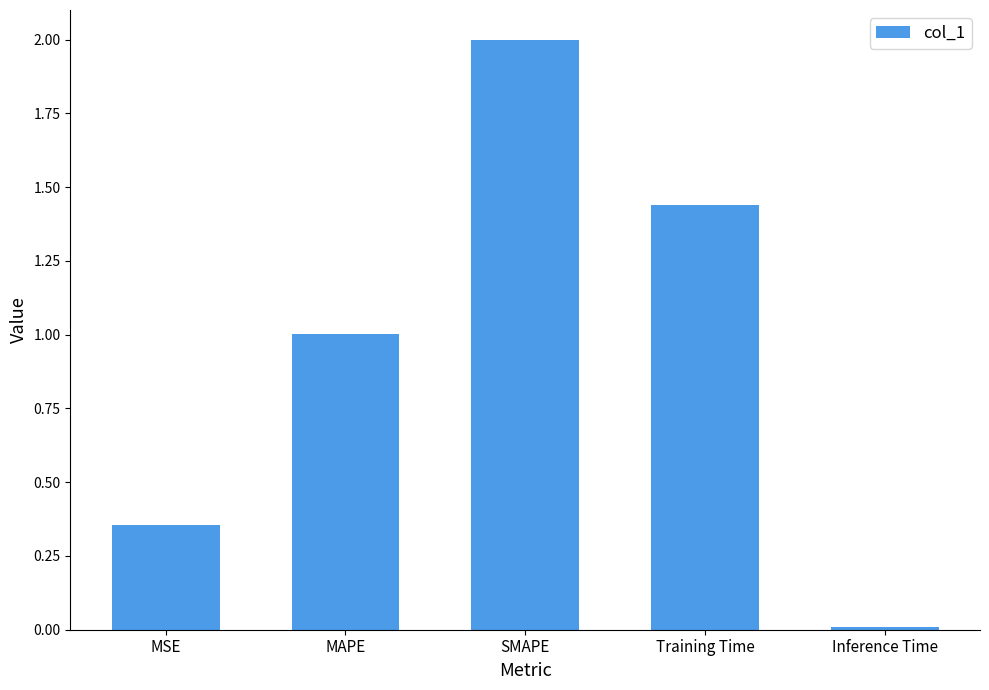

What is the greatest value displayed?

2.0